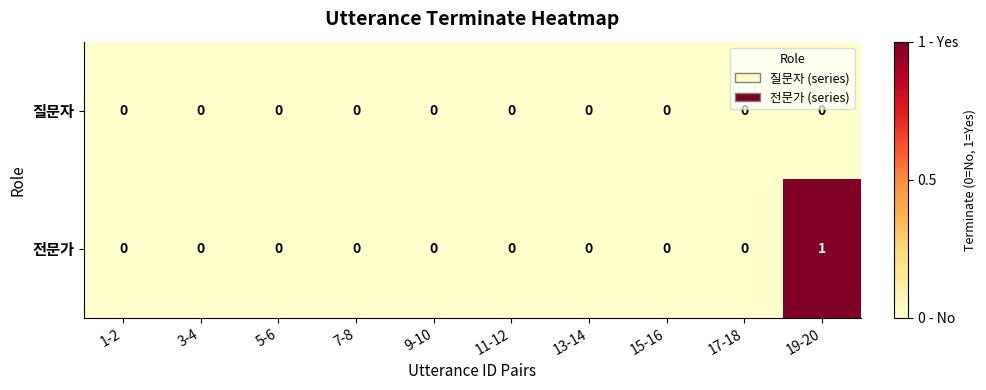

At which category does the chart reach its peak across all series?

19-20